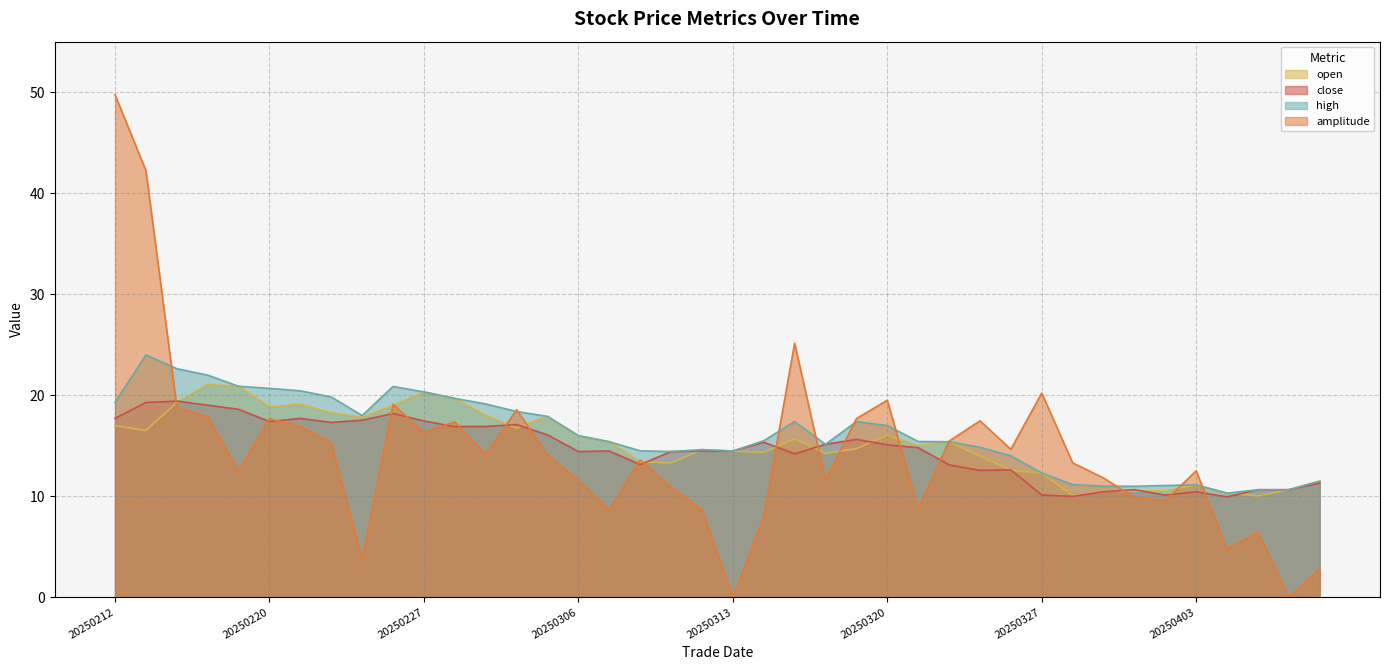

What is the average value of the open series?

15.2